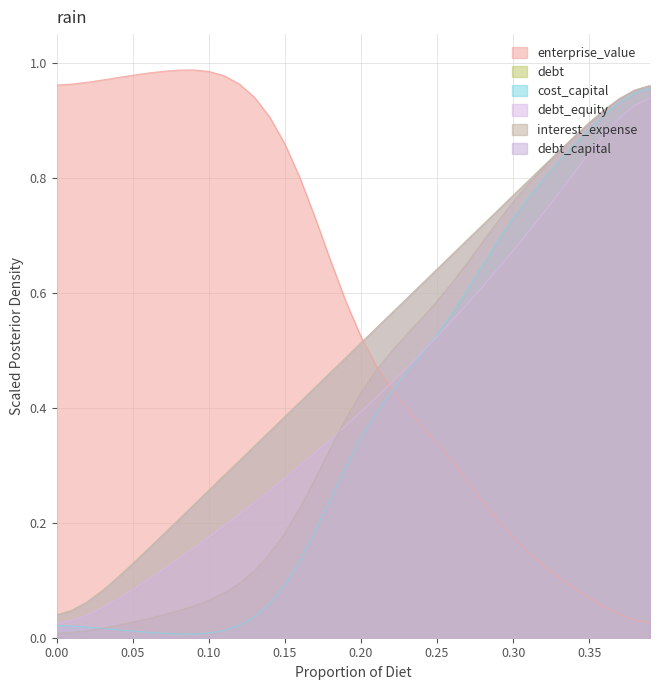

What is the value of the interest_expense point at the 23rd from the left?

0.5